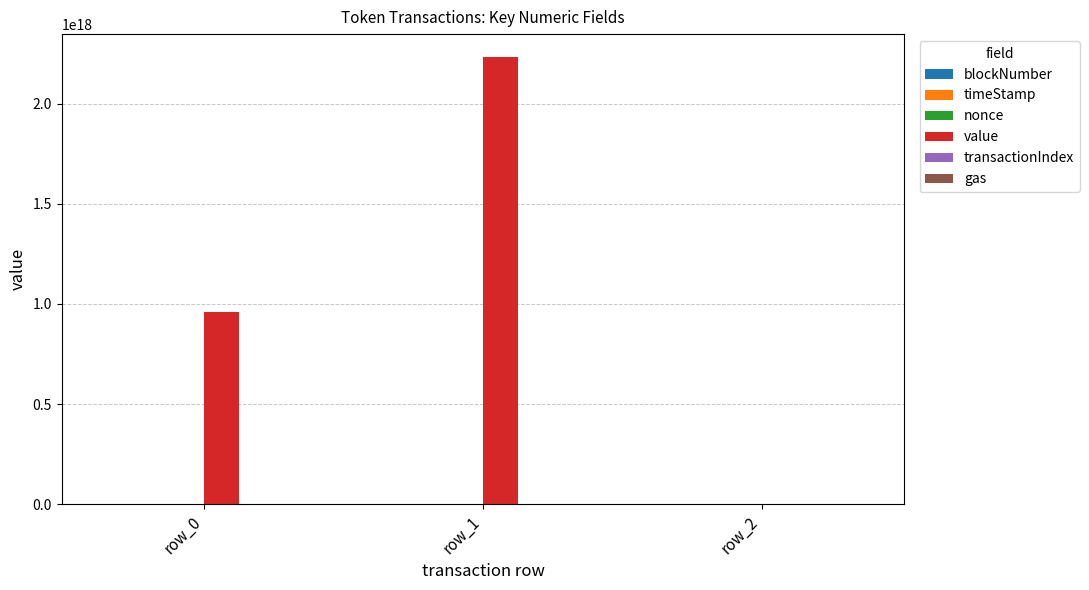

Which series changed the most between row_1 and row_2?

value